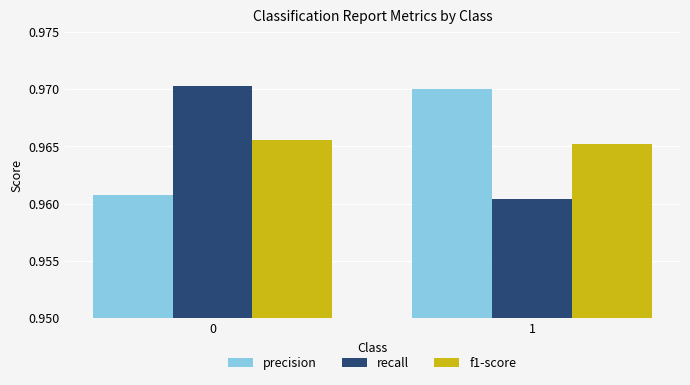

What is the total value across all series at 1?

2.9